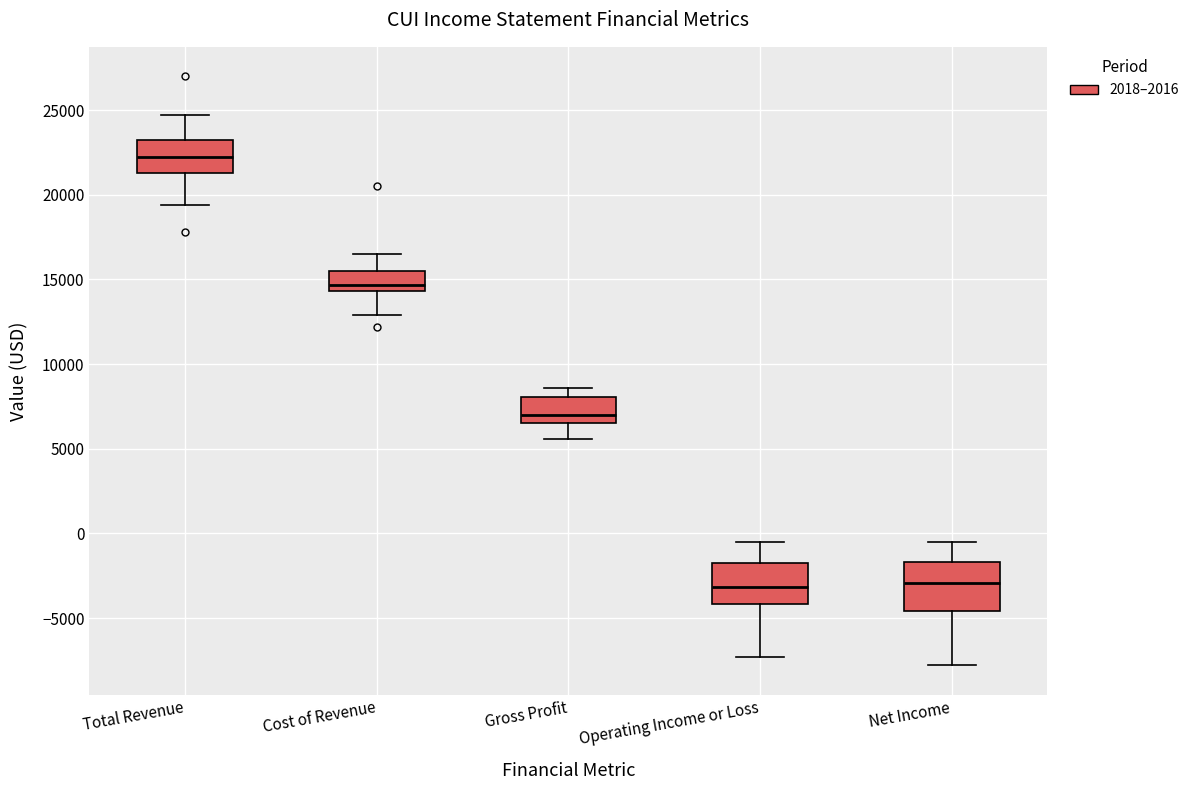

Where does the lower whisker of the box for Cost of Revenue end on the y-axis? The values are not printed on the chart, so give them approximately, as read against the axis.

13000